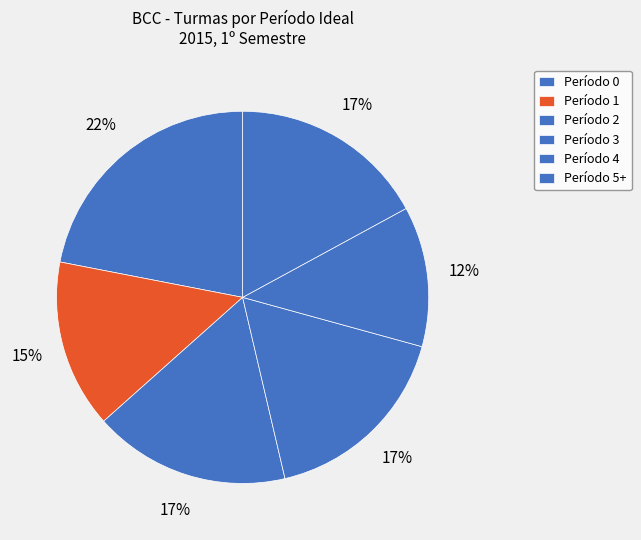

How many slices are in this pie chart?

6